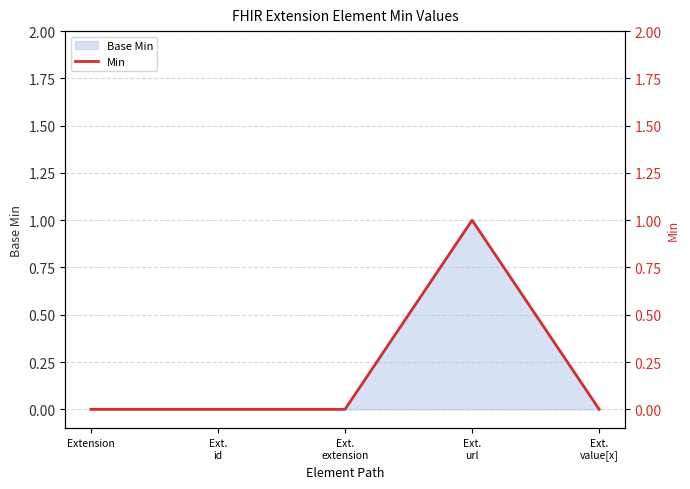

List the labels in order of value, largest first.

Ext.
url, Extension, Ext.
id, Ext.
extension, Ext.
value[x]